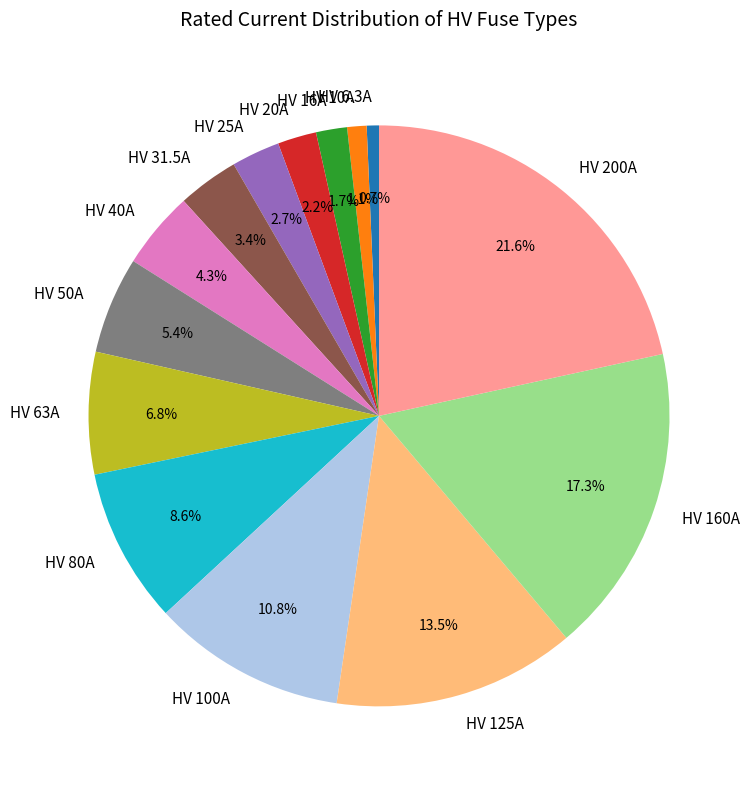

Is HV 40A the majority of the pie?

No